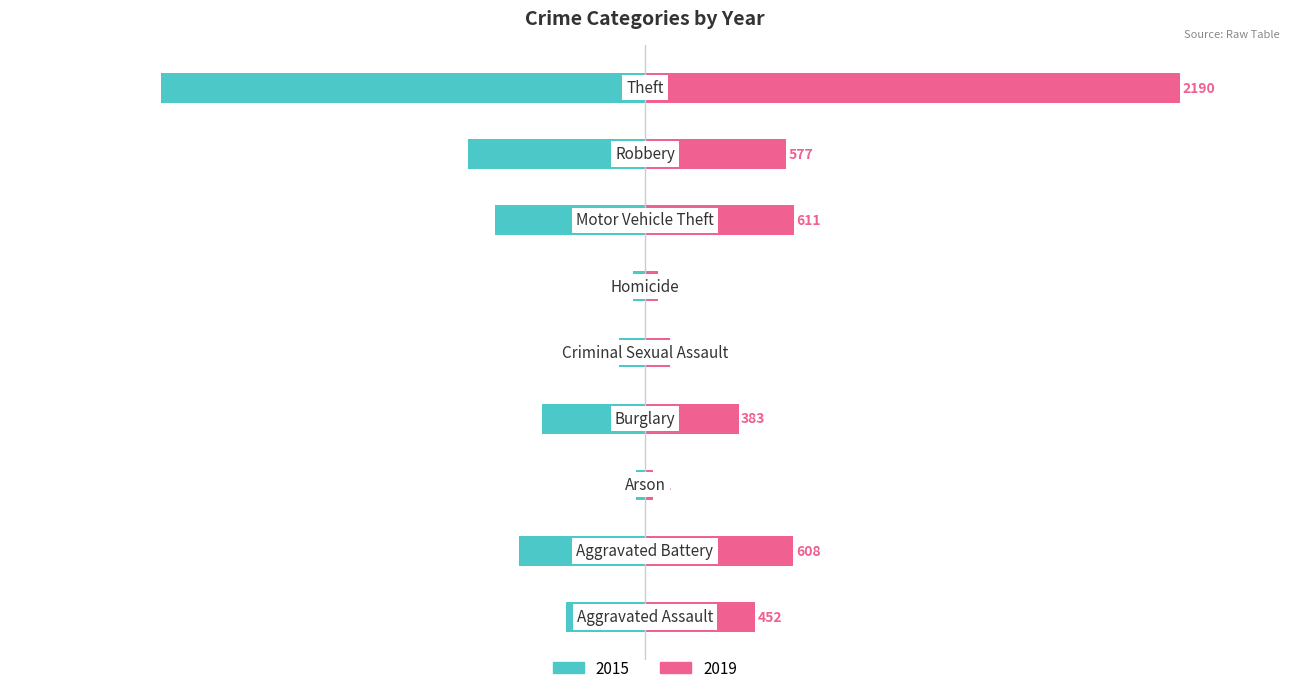

At how many categories does at least one series exceed 1179?

1